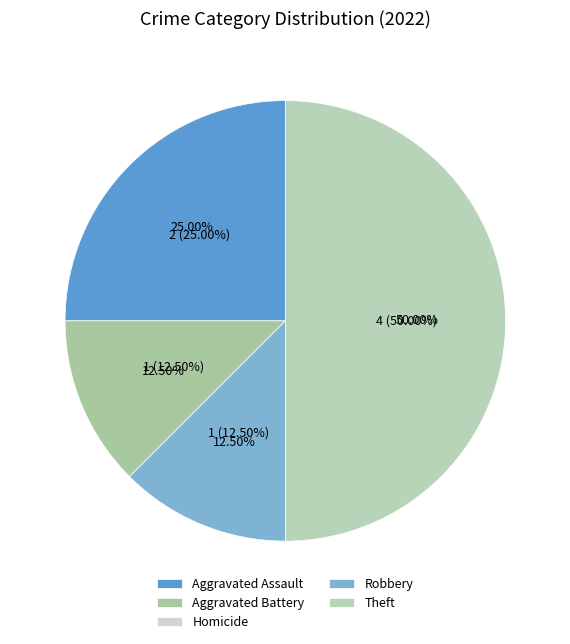

What is the total percentage of Homicide and Robbery?

12.5%